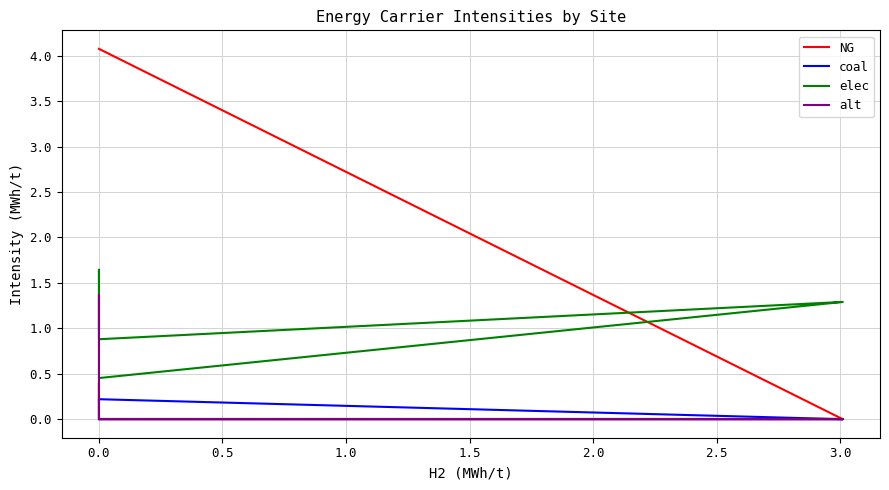

Where is the first local minimum for alt?

14